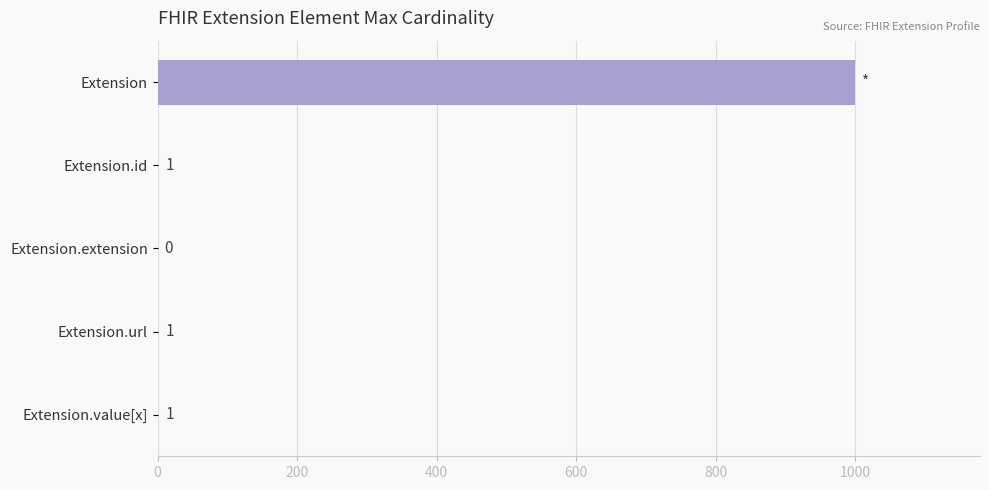

What is the sum of the values at Extension and Extension.value[x]?

1000